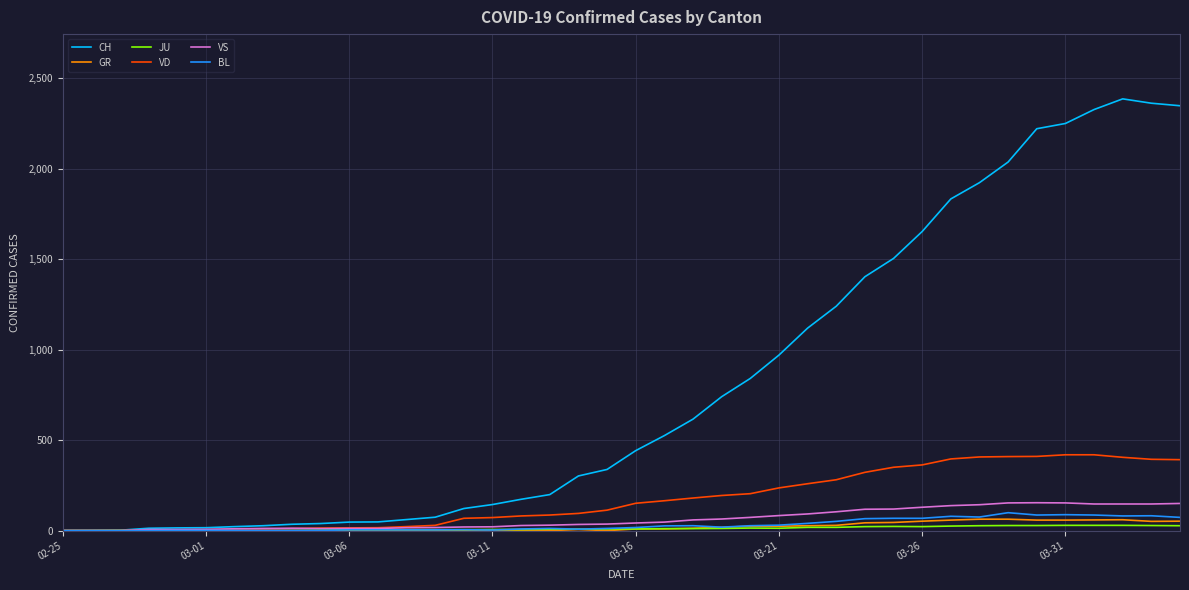

What is the maximum value for VD?

419